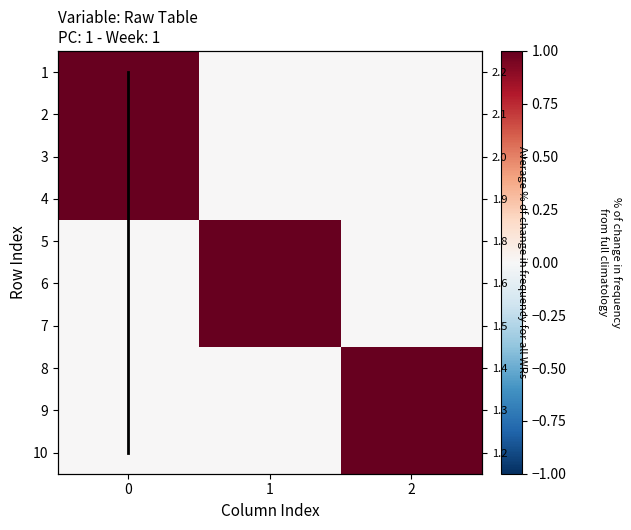

Which series changed the most between 1 and 2?

5